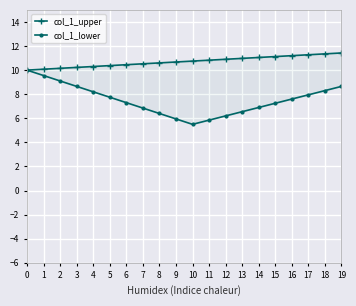

Where is the first local minimum for col_1_lower?

10